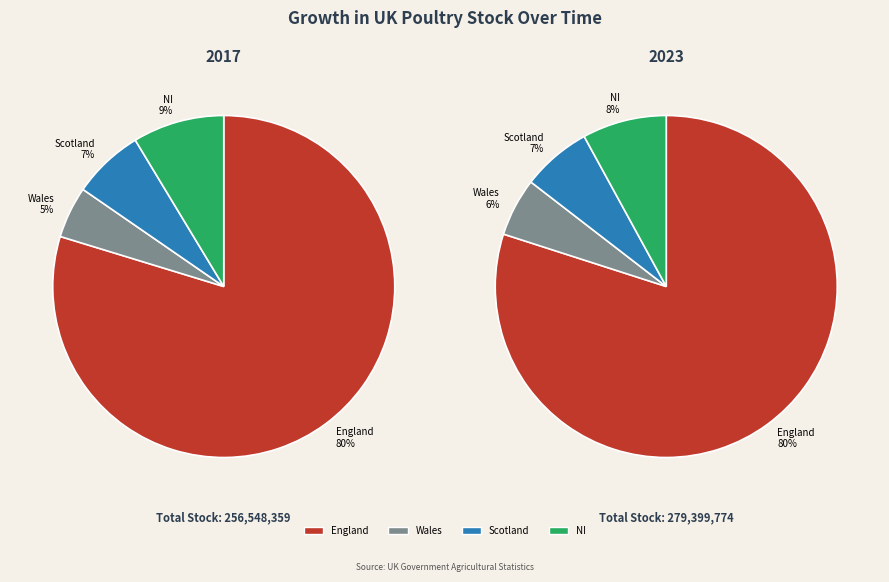

True or false: Wales accounts for 44% of the total.

False